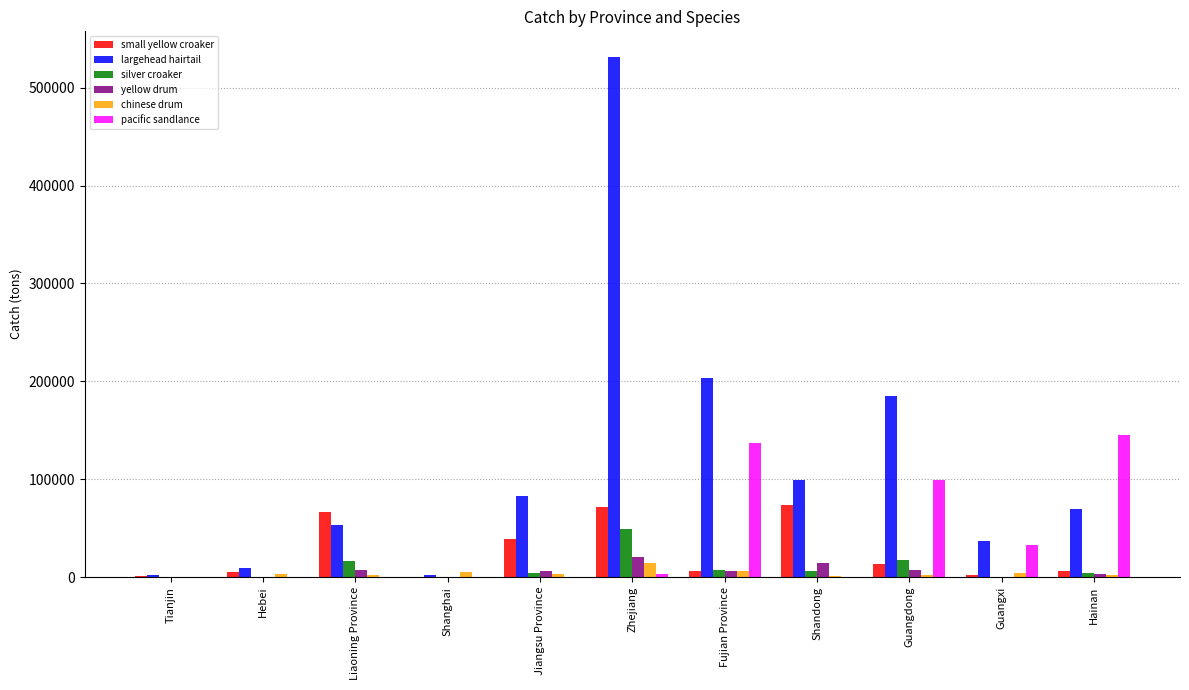

How many series are shown in this chart?

6